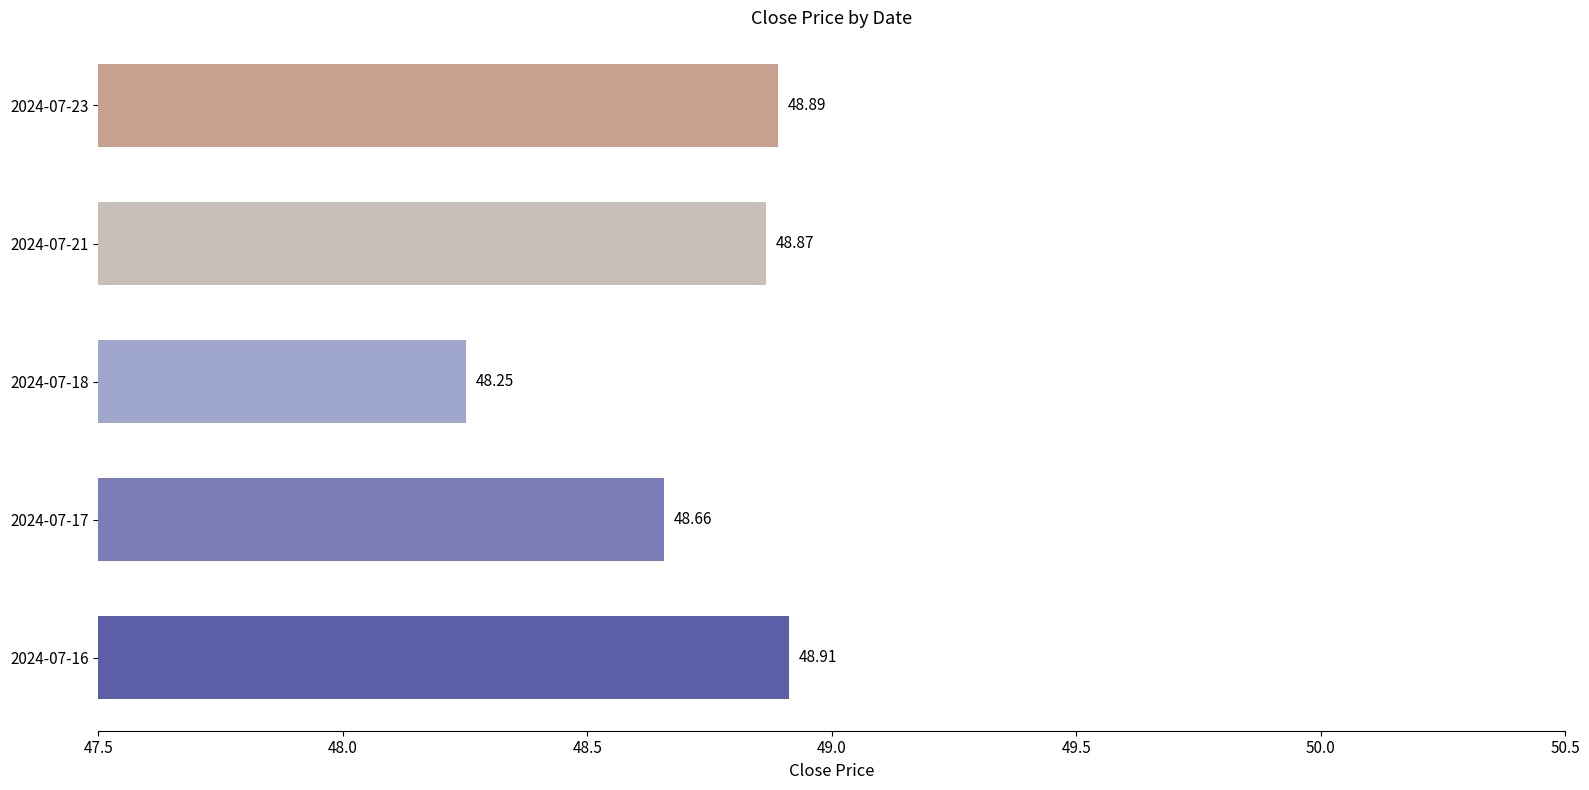

How many distinct data groups are displayed?

1